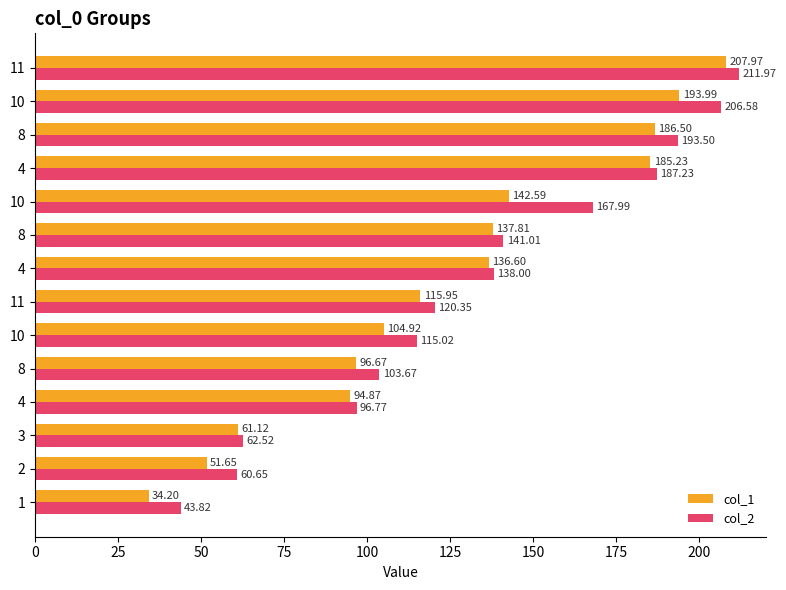

How many values in the col_1 series are below 136?

7